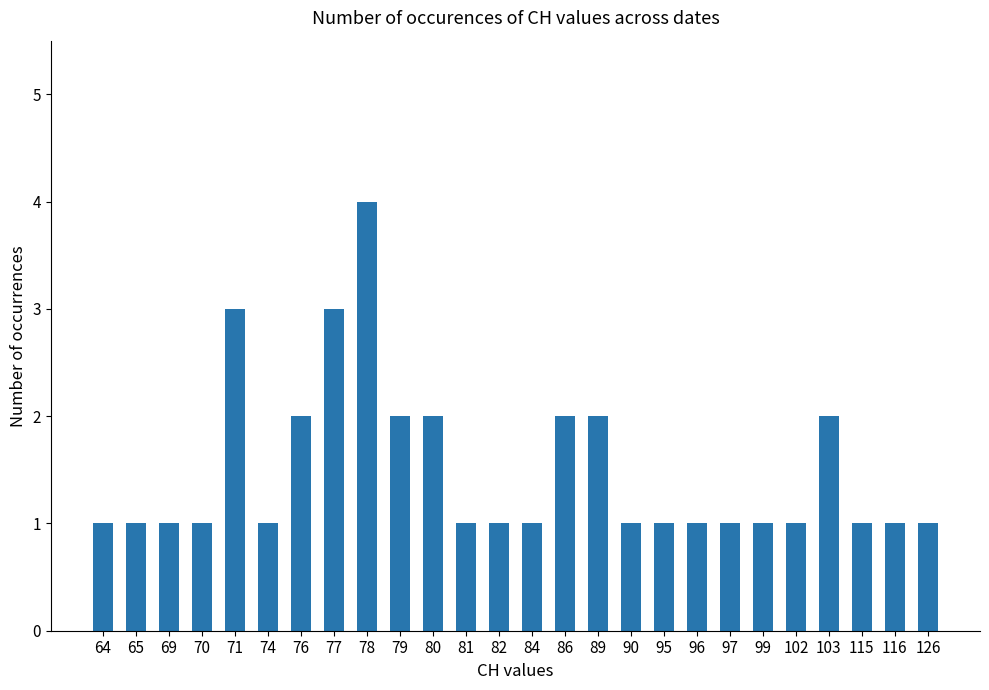

What is the average value?

2